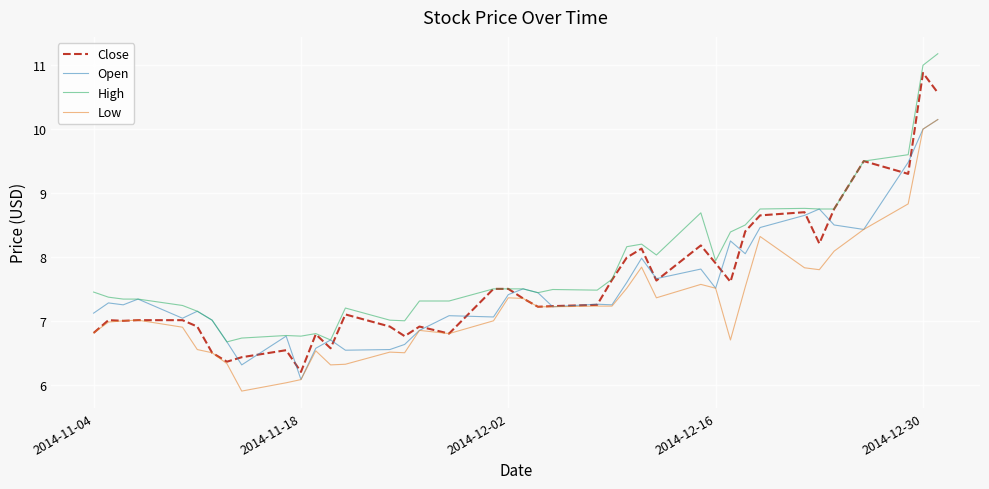

True or false: Low and High intersect in this chart.

False